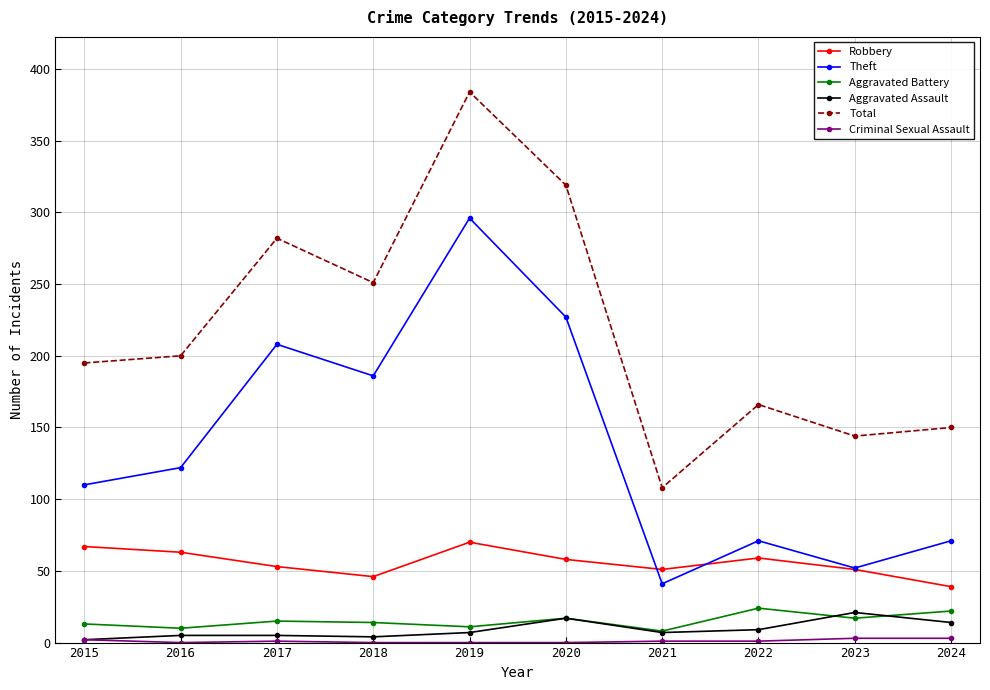

What is the difference between the maximum and minimum values in the Aggravated Battery series?

16